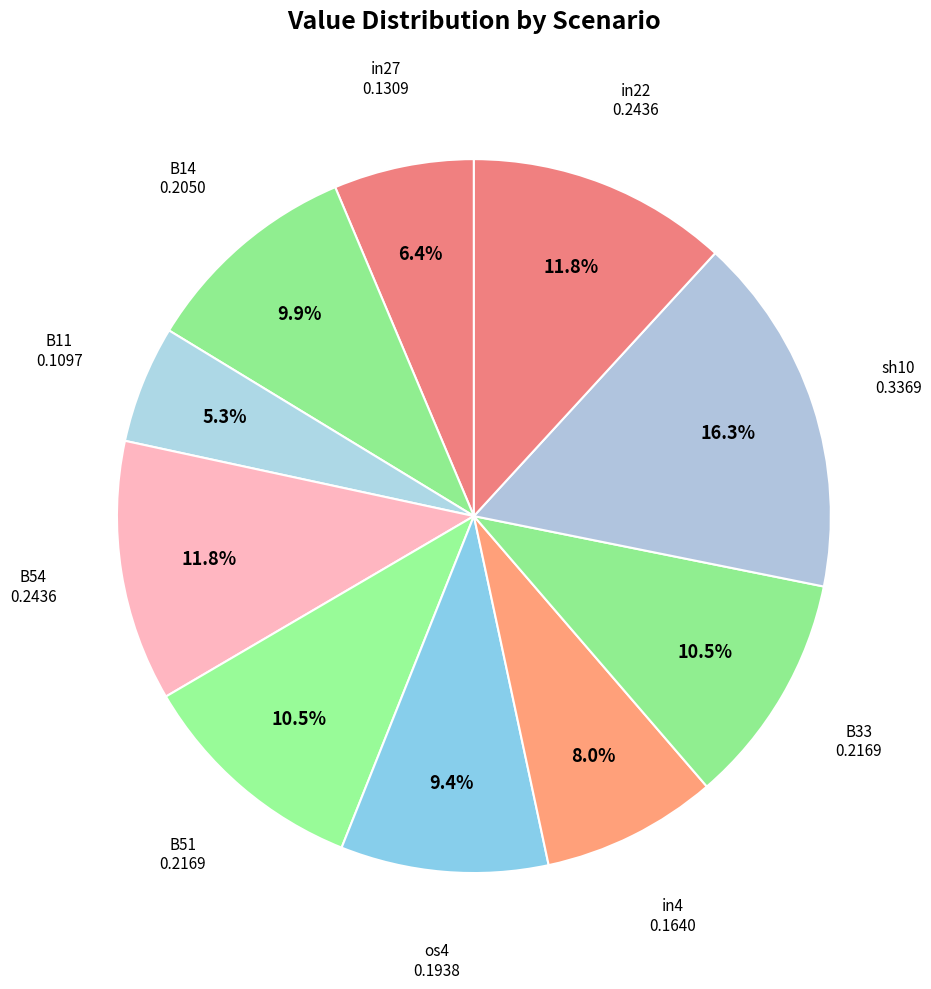

Do in4 and in27 together represent more than half of the pie?

No